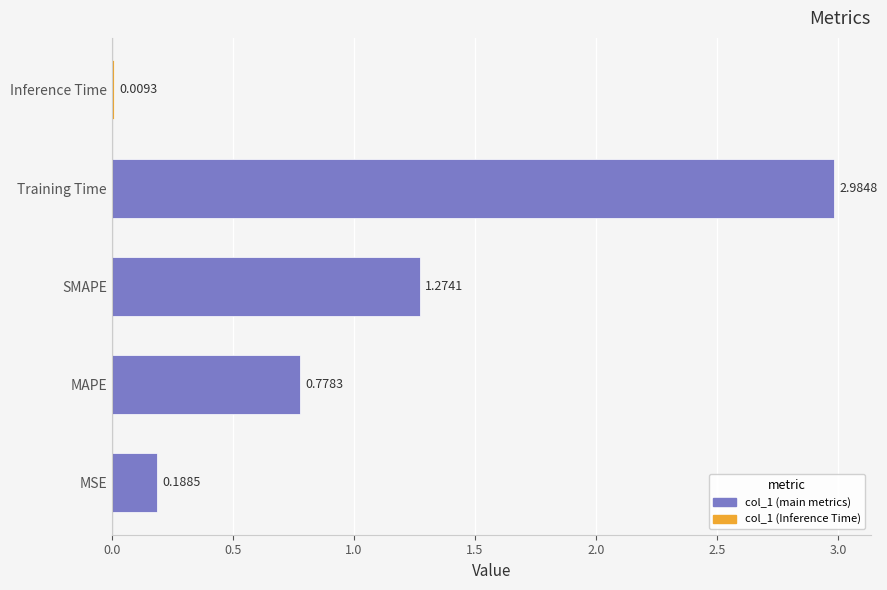

Between SMAPE and Training Time, which is larger?

Training Time